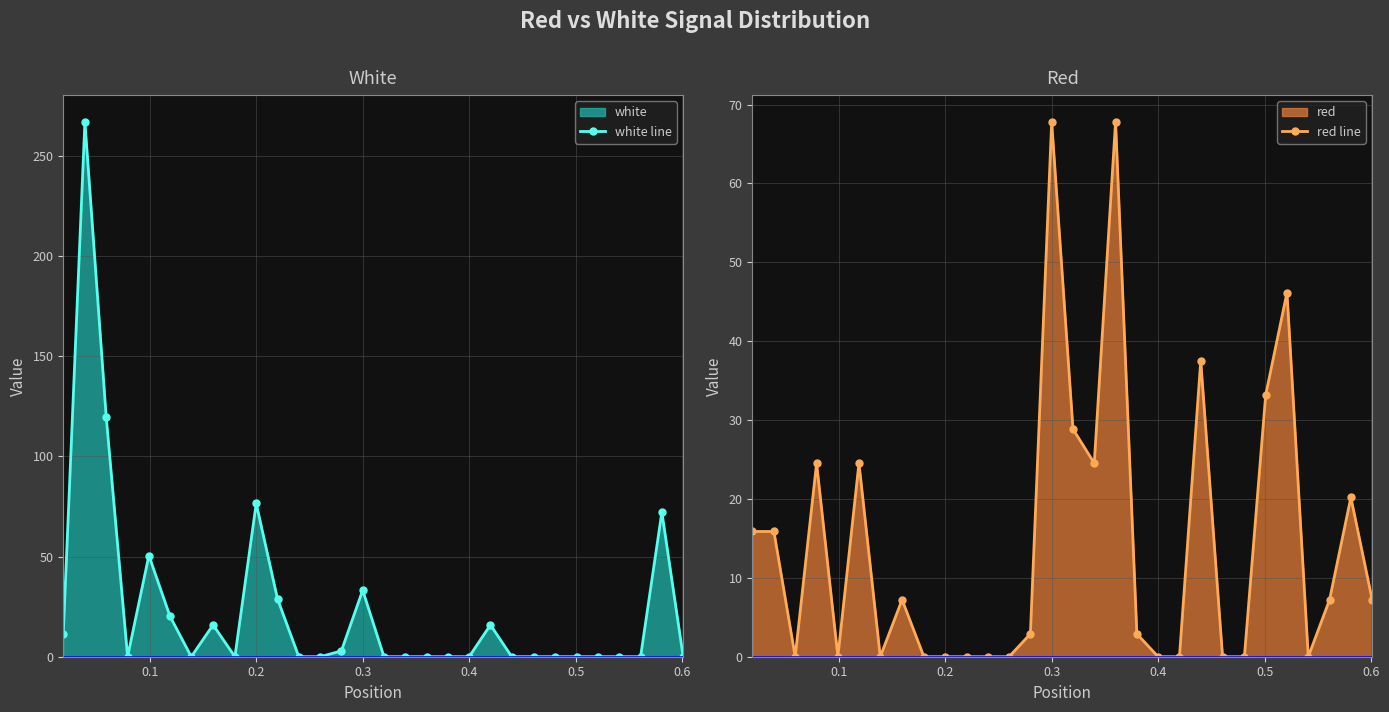

After their last crossing, which series has the higher values: red line or white line?

red line